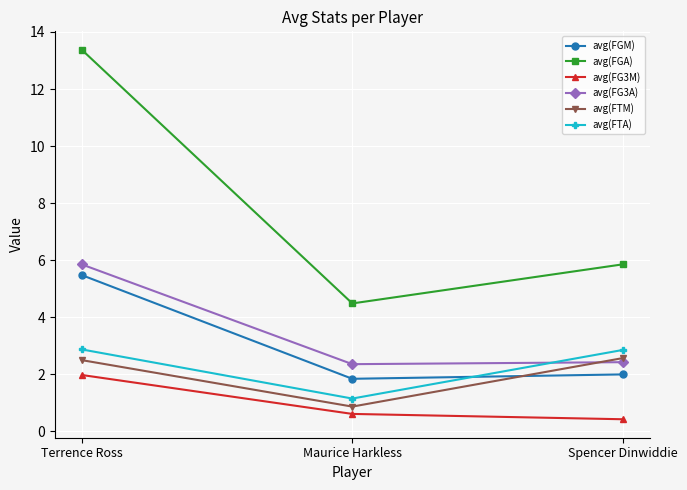

What is the total value across all series at Spencer Dinwiddie?

16.1